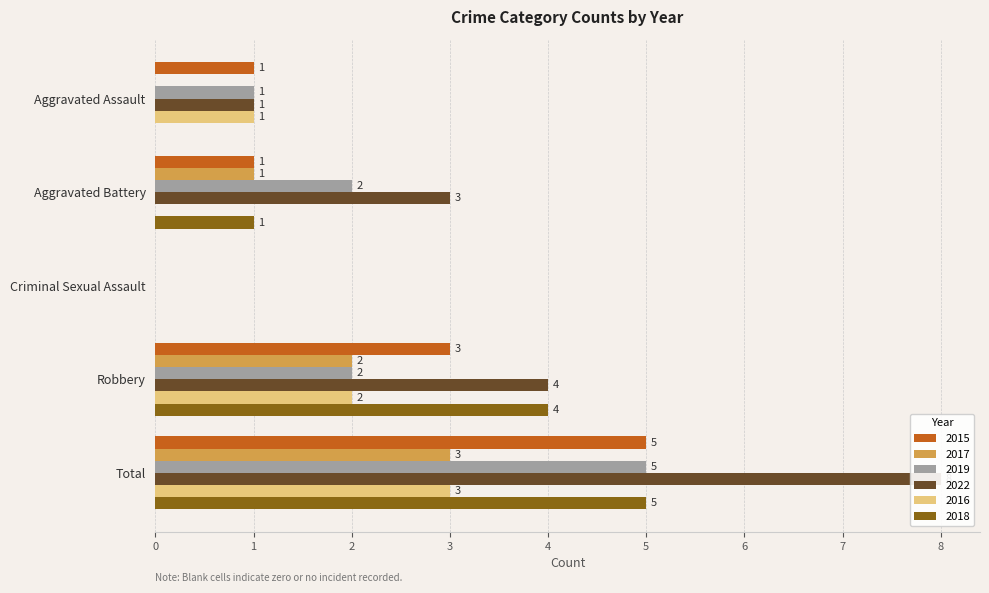

Reading left to right, extract all data points from this chart.

2015: Aggravated Assault=1	Aggravated Battery=1	Criminal Sexual Assault=0	Robbery=3	Total=5
2017: Aggravated Assault=0	Aggravated Battery=1	Criminal Sexual Assault=0	Robbery=2	Total=3
2019: Aggravated Assault=1	Aggravated Battery=2	Criminal Sexual Assault=0	Robbery=2	Total=5
2022: Aggravated Assault=1	Aggravated Battery=3	Criminal Sexual Assault=0	Robbery=4	Total=8
2016: Aggravated Assault=1	Aggravated Battery=0	Criminal Sexual Assault=0	Robbery=2	Total=3
2018: Aggravated Assault=0	Aggravated Battery=1	Criminal Sexual Assault=0	Robbery=4	Total=5